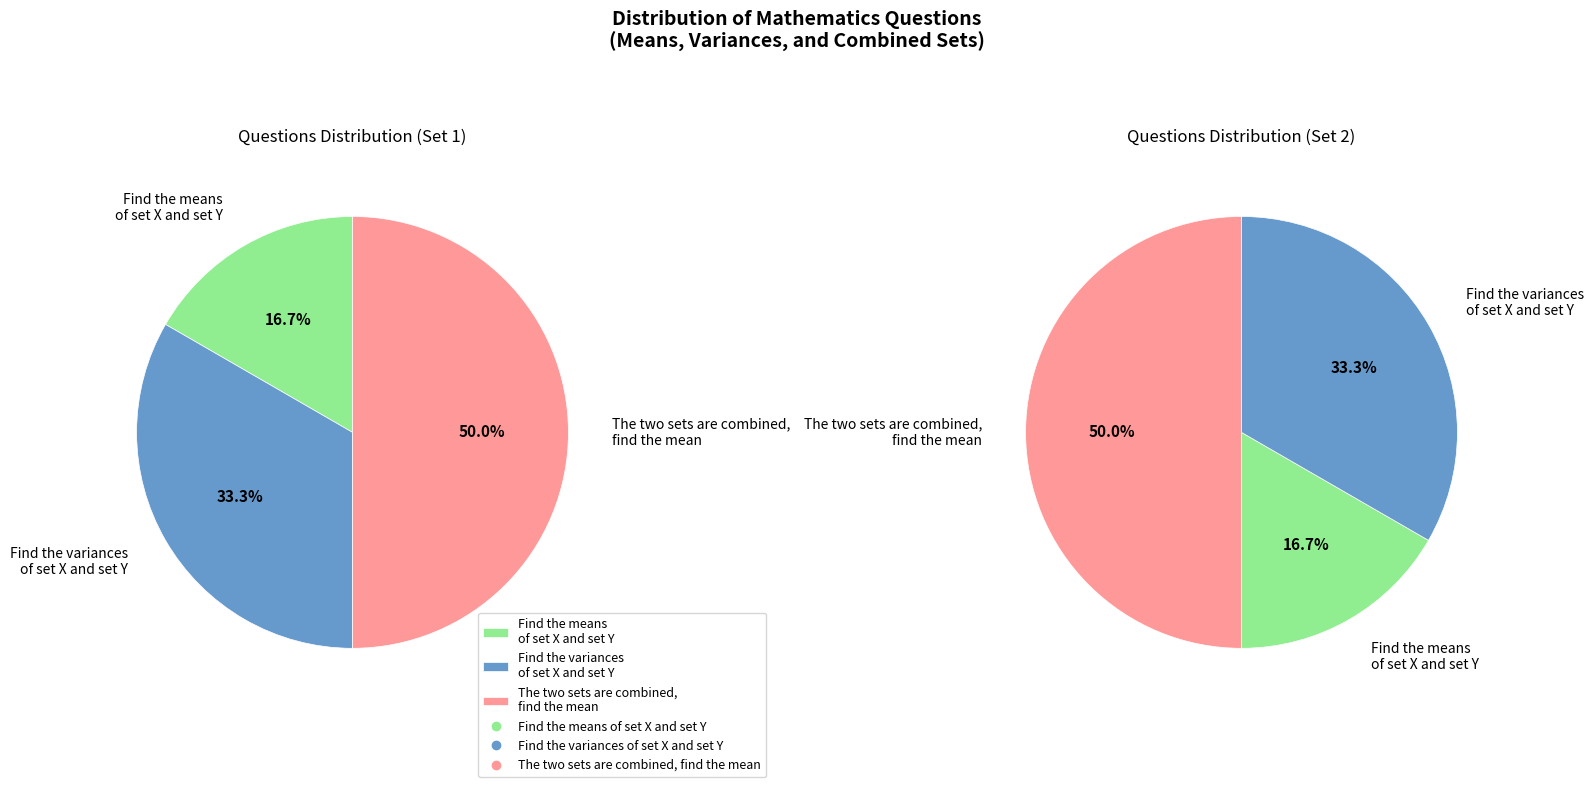

Does Find the variances of set X and set Y account for over 50% of the chart?

No